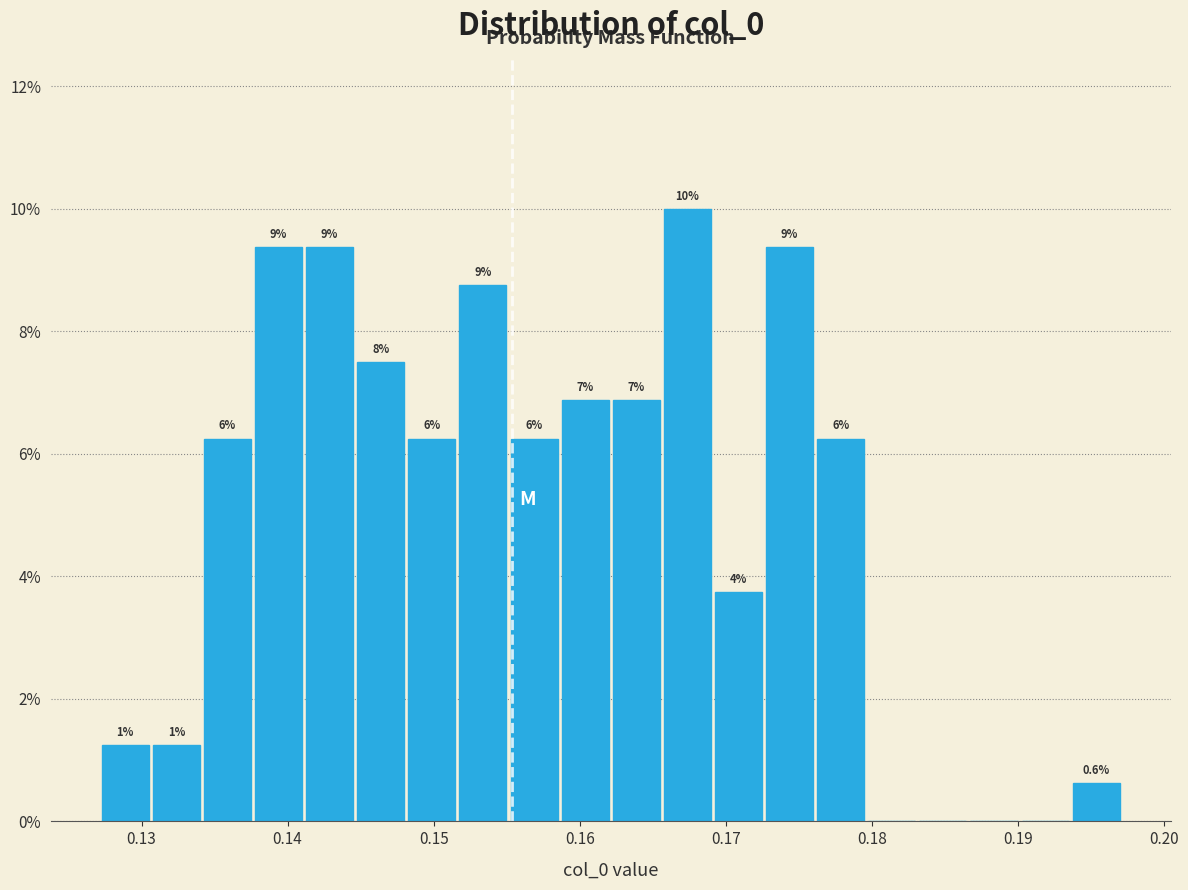

Around what value on the x-axis is the tallest bar? Give the approximate position of its centre, as read against the axis.

0.167